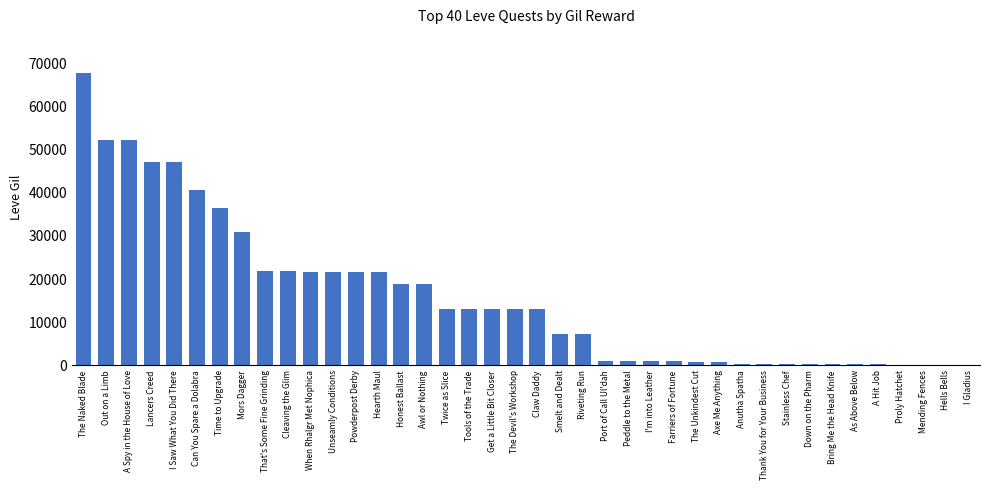

What is the greatest value displayed?

67730